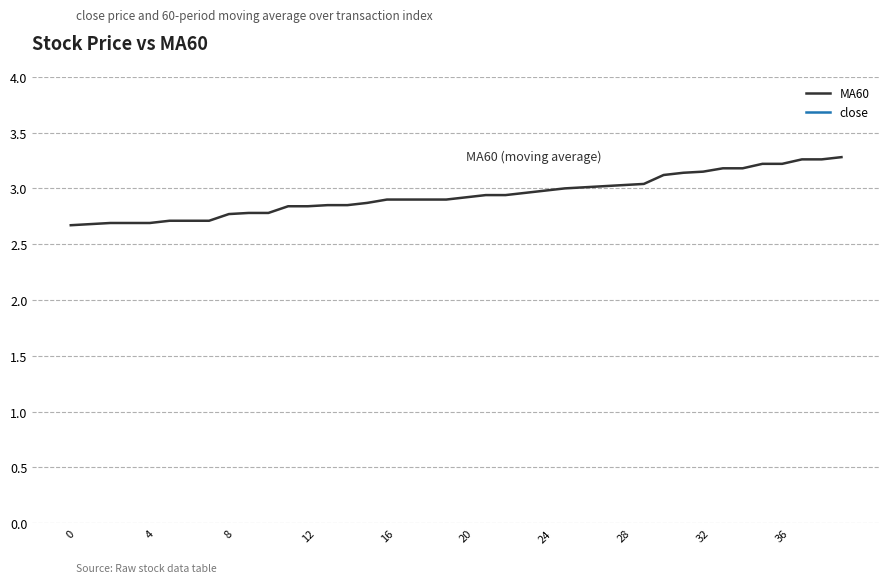

What is the label of the 30th point from the left?

29